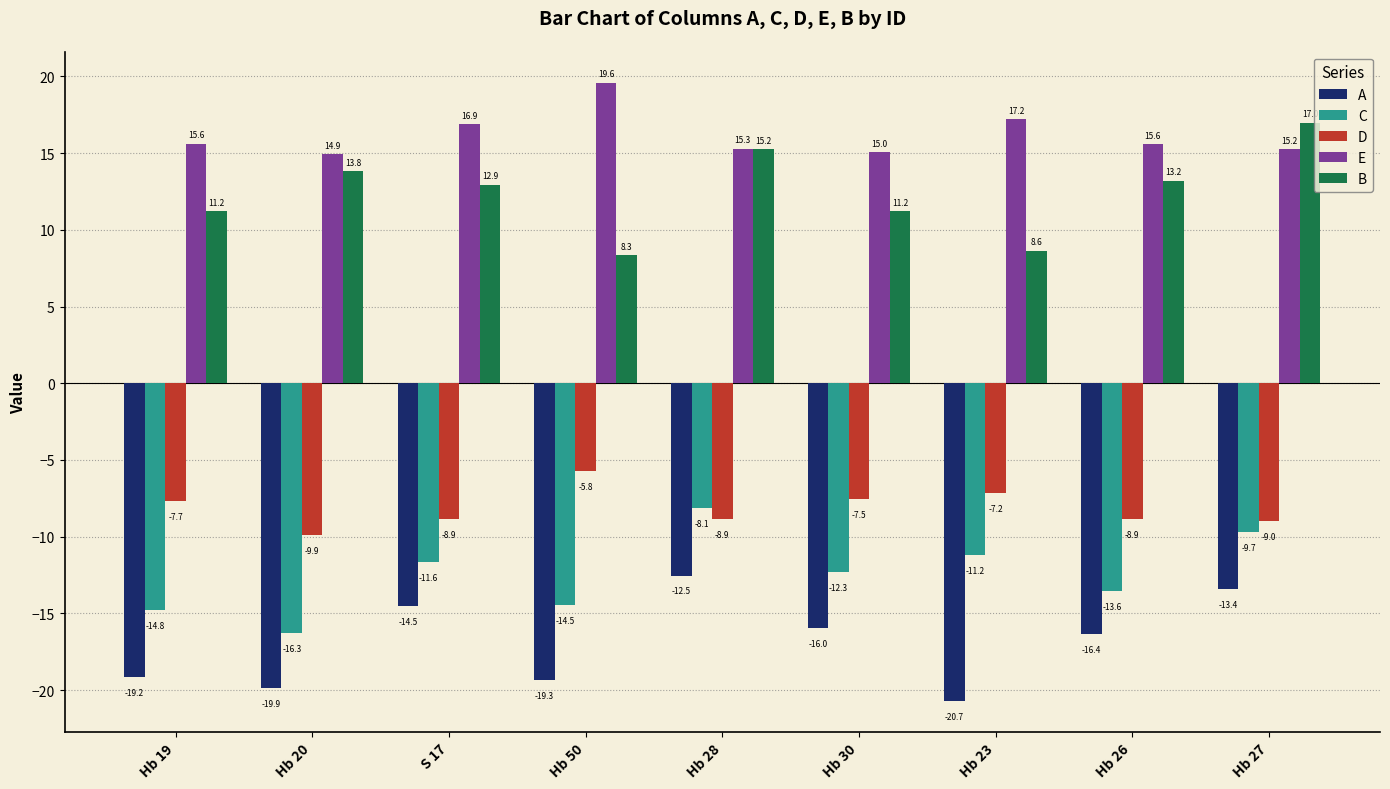

At which category does the chart reach its minimum across all series?

Hb 23